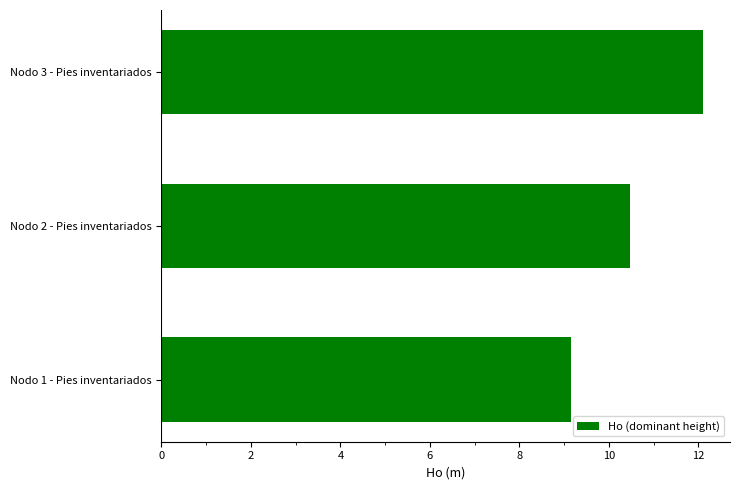

The chart shows a value of 16.3 at Nodo 1 - Pies inventariados. True or false?

False